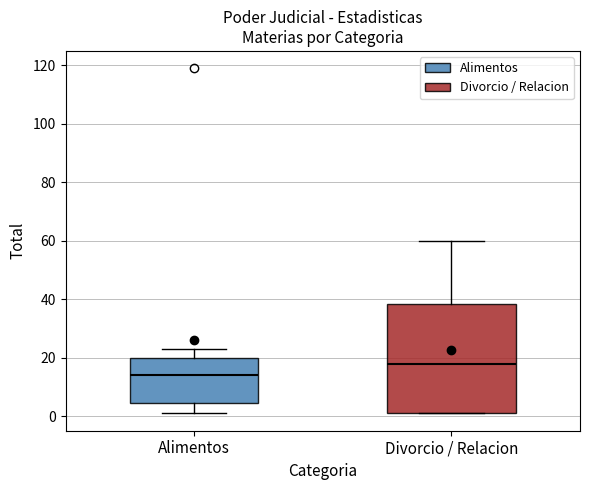

Where is the upper edge of the box for Alimentos on the y-axis? The values are not printed on the chart, so give them approximately, as read against the axis.

20